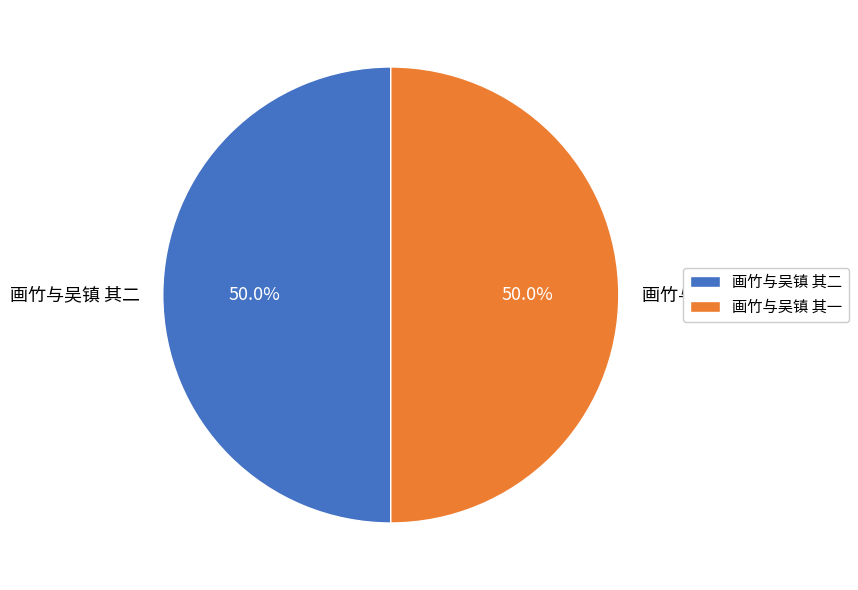

How much of the chart is everything except 画竹与吴镇 其一?

50.0%